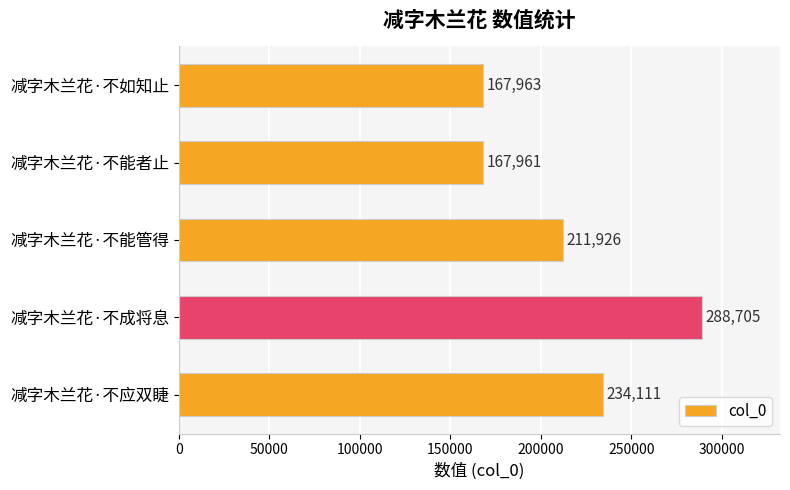

Count the number of data series in this chart.

1